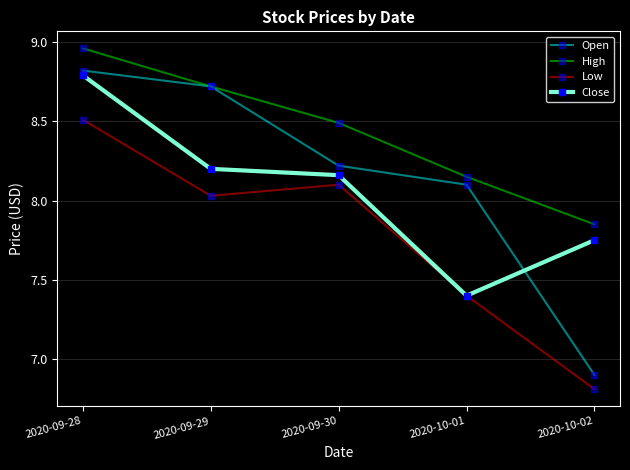

Which category has the lowest value across all series?

2020-10-02